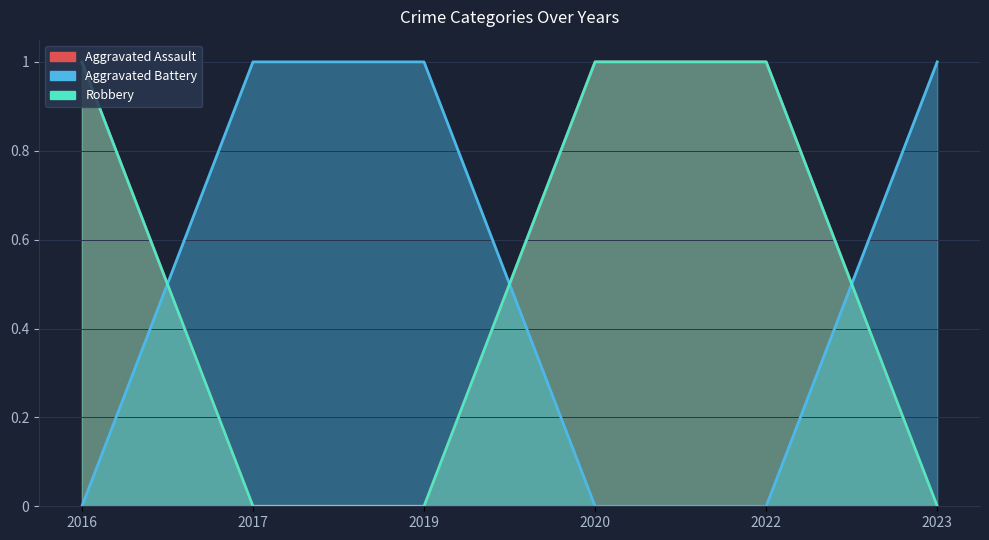

True or false: Aggravated Assault has a value of 2 at 2016.

False